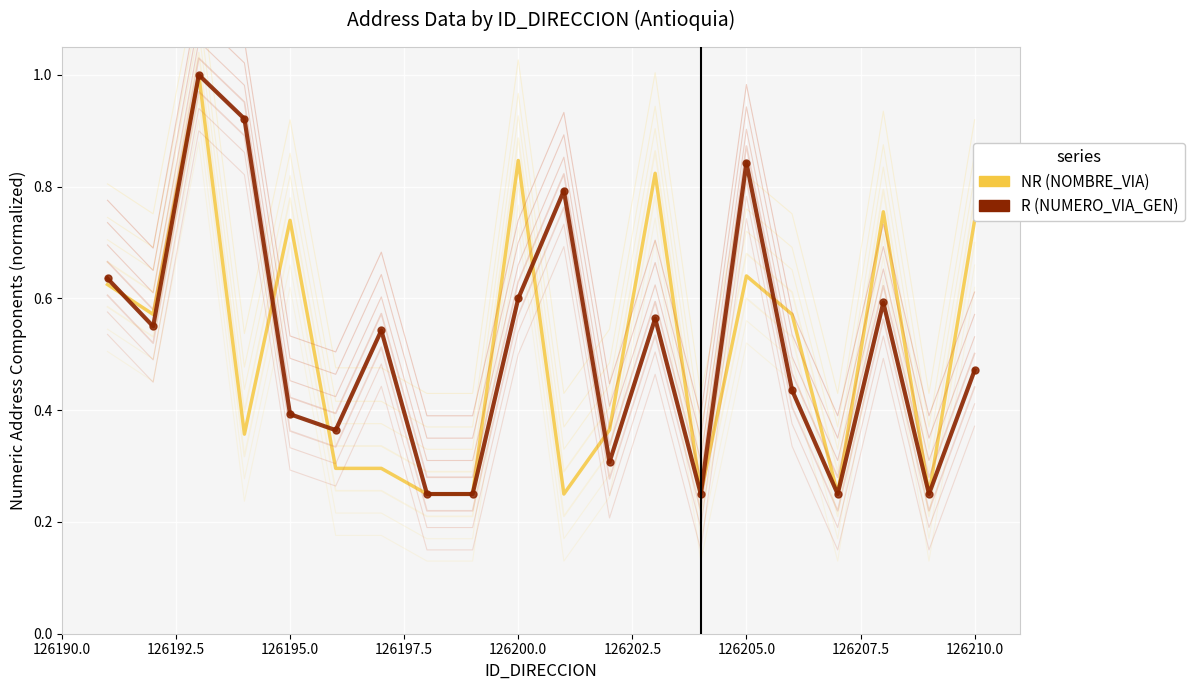

How many distinct data groups are displayed?

2